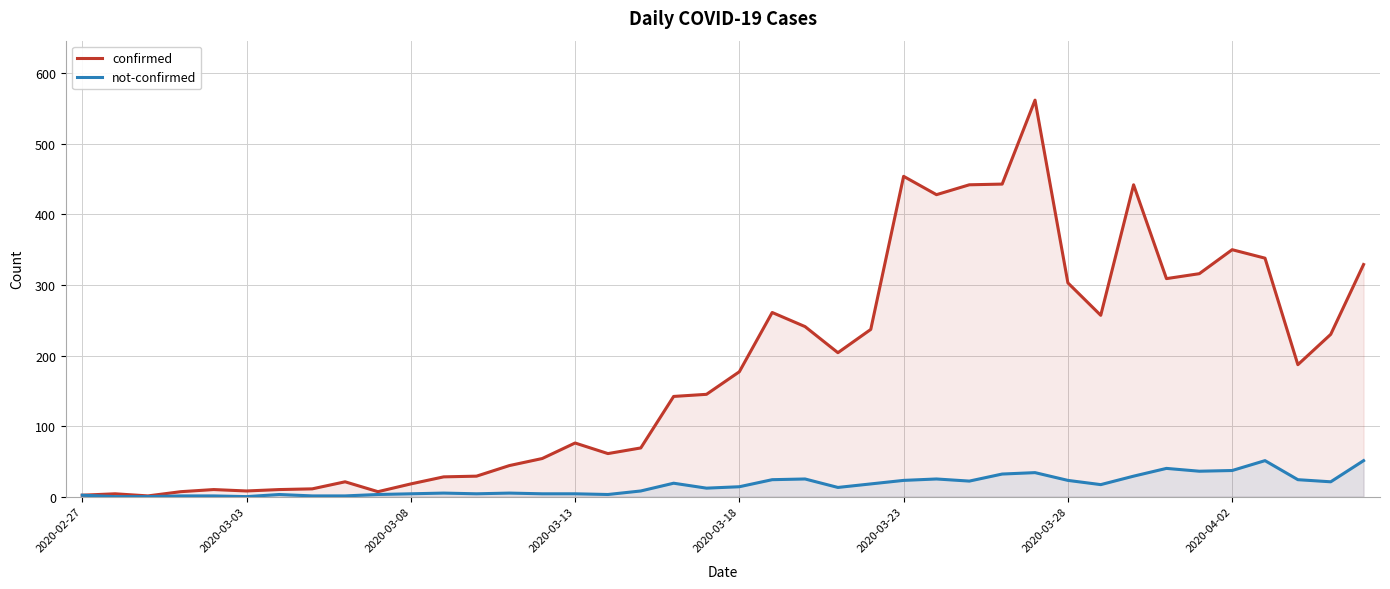

What is the greatest value displayed?

562